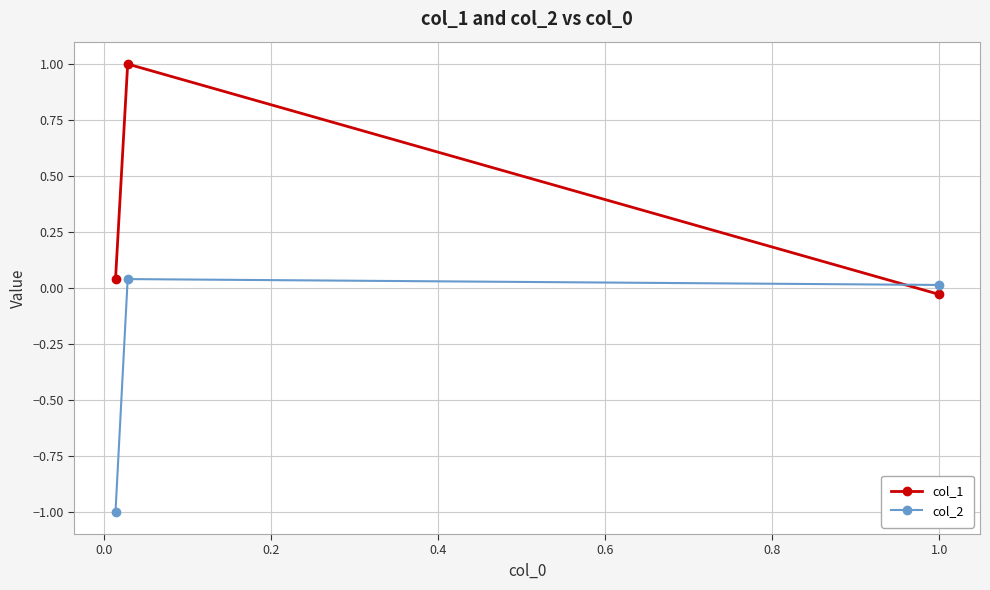

Rank the series by their average value, from lowest to highest.

col_2, col_1